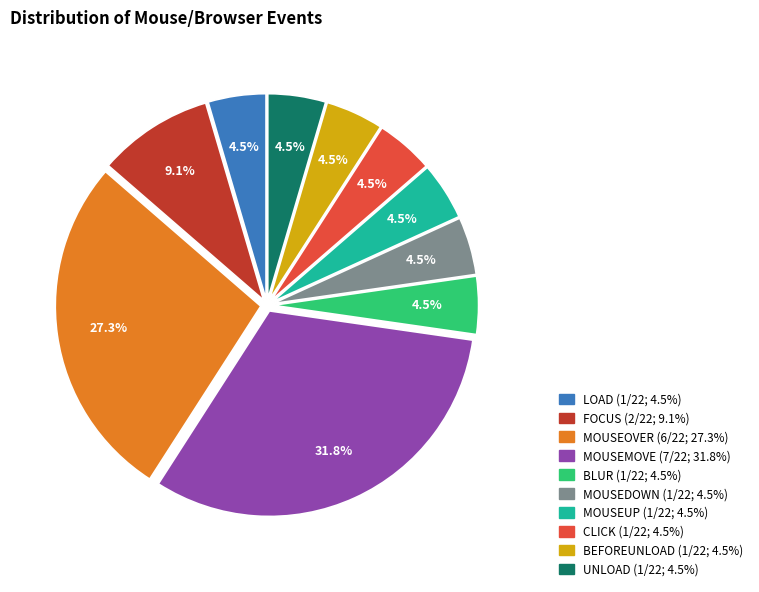

How many slices are in this pie chart?

10